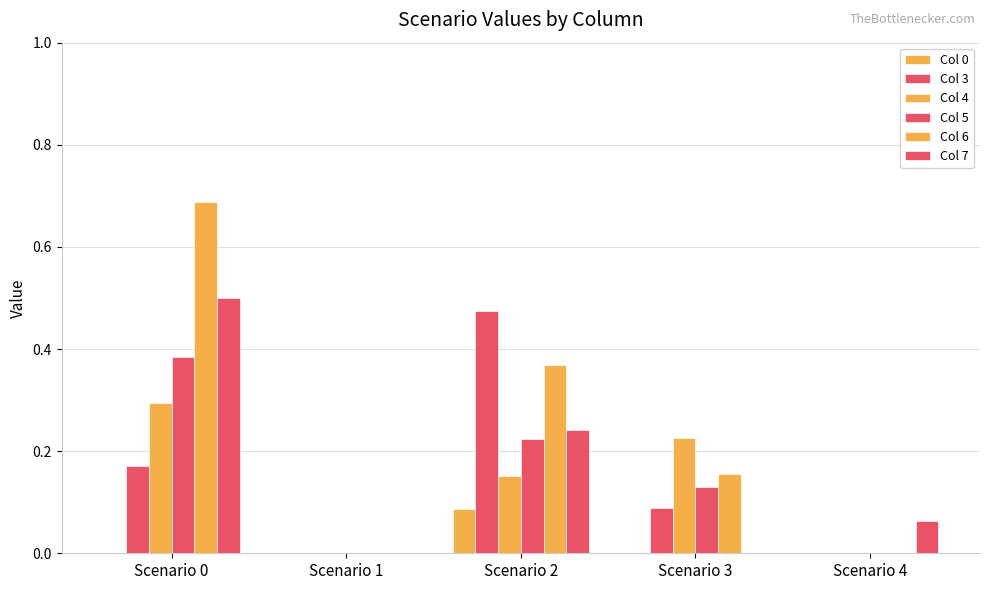

How many groups of bars are there?

5